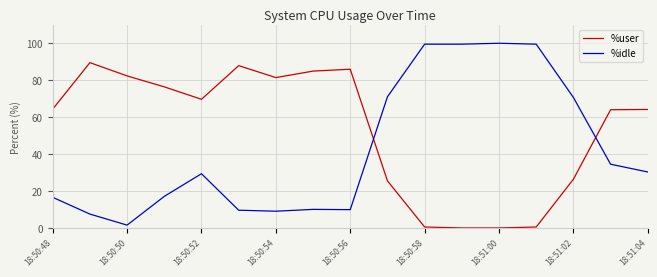

Rank the series by their average value, from highest to lowest.

%user, %idle